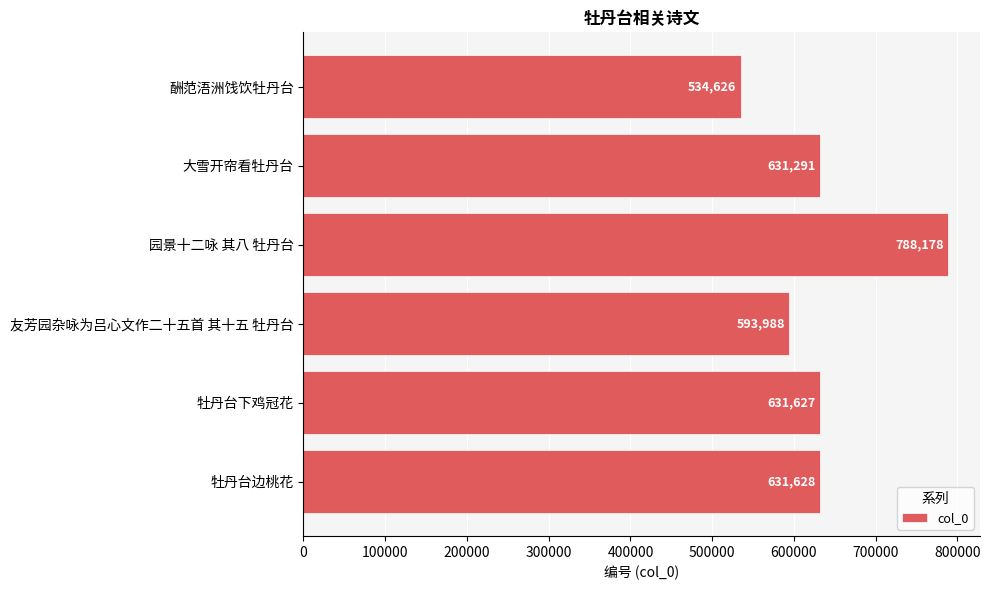

What is the greatest value displayed?

788178